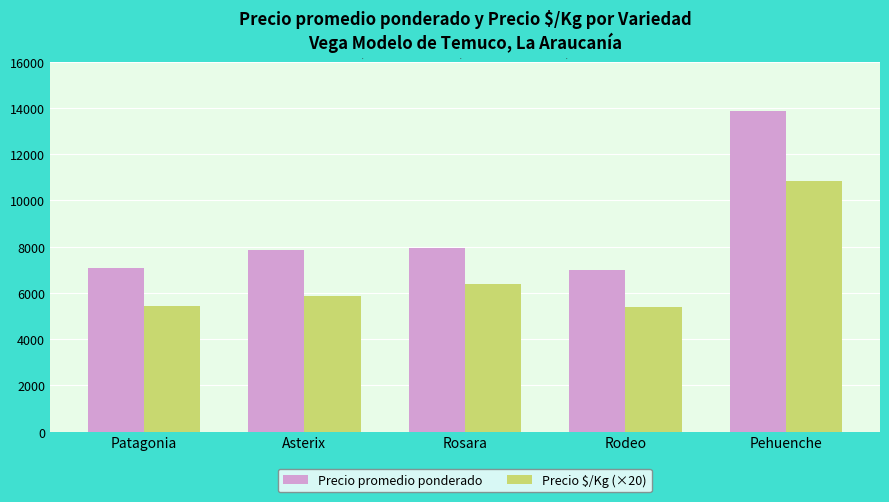

Count the number of categories in the chart.

5